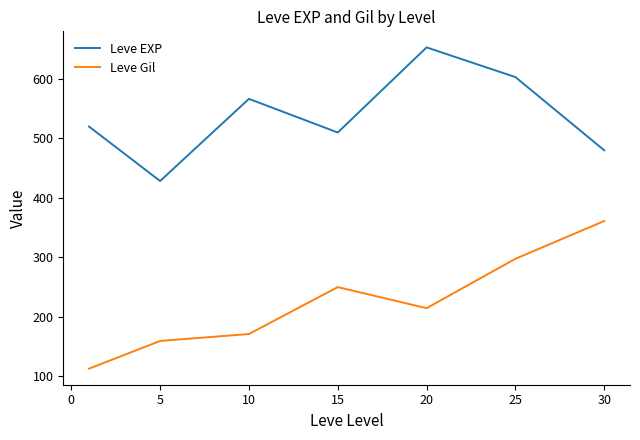

Rank the series by their maximum value, from lowest to highest.

Leve Gil, Leve EXP